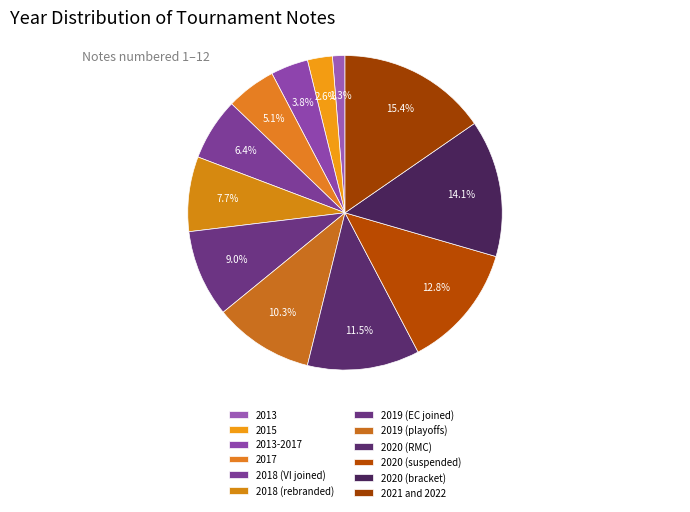

What percentage do 2019 (playoffs) and 2015 together represent?

12.8%